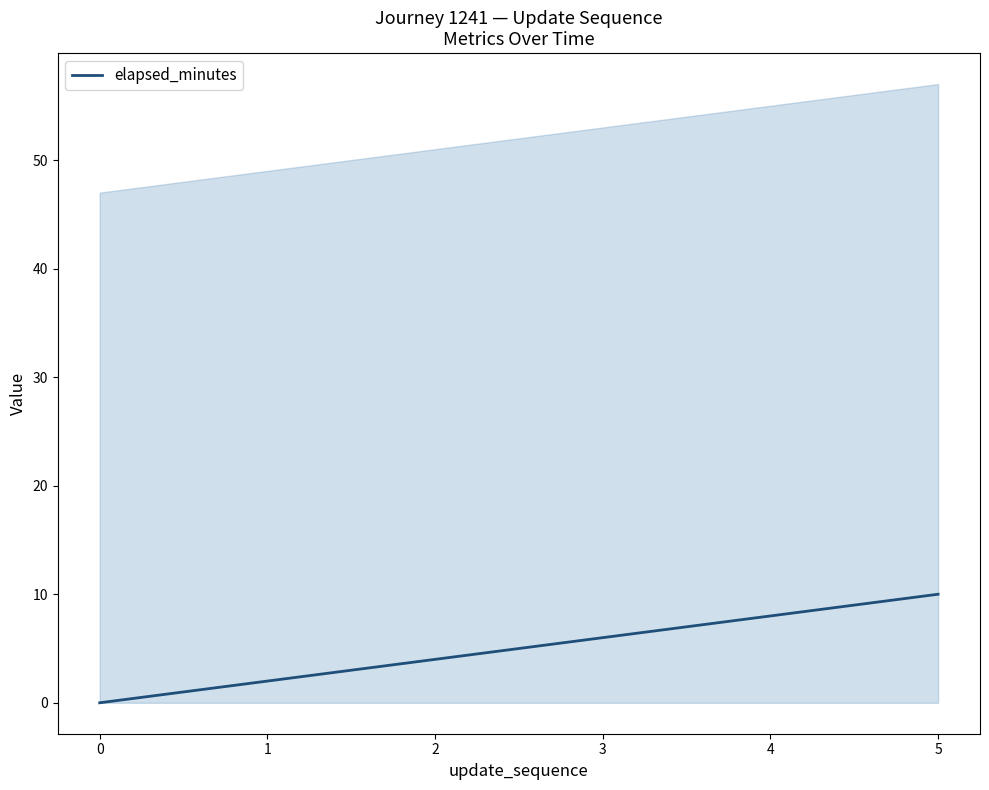

Reading right to left, transcribe all the data shown in this chart.

10	8	6	4	2	0